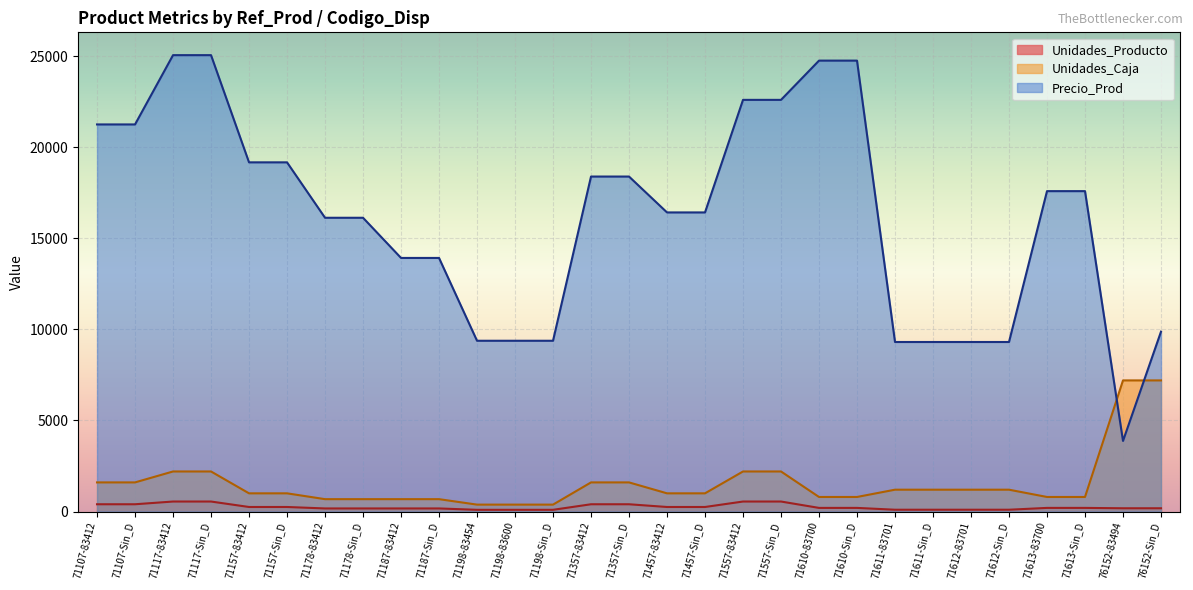

How many data points in Precio_Prod are above 16423?

14